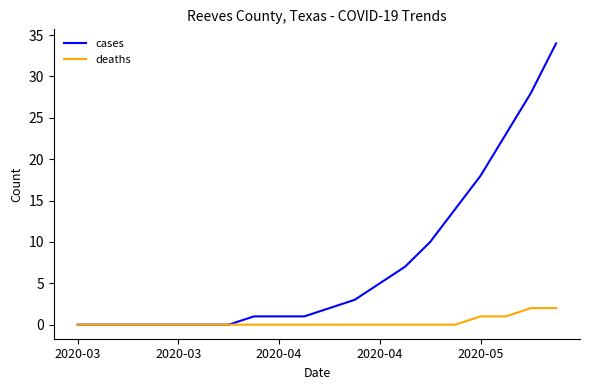

List the series in order of their peak value, lowest first.

deaths, cases